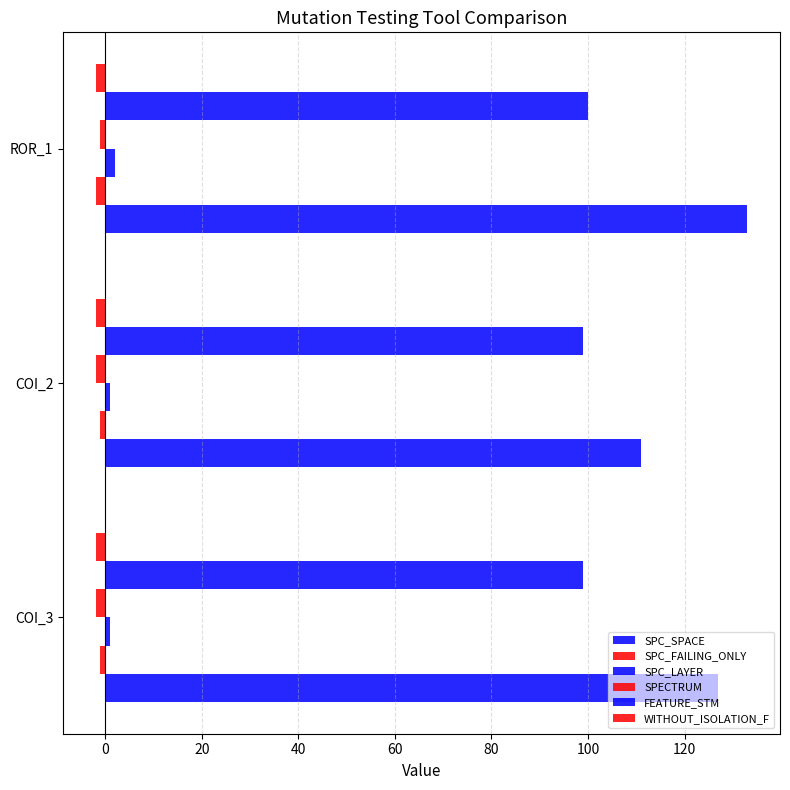

What is the sum of all SPC_SPACE values?

371.0